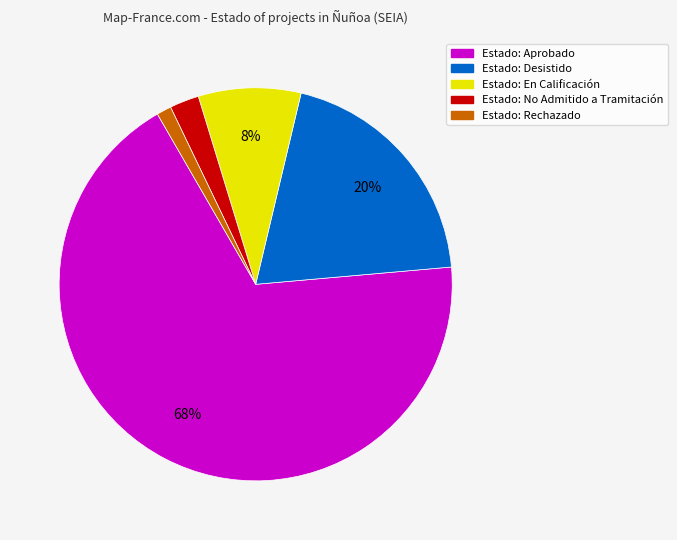

To the nearest percent, what is the average slice percentage?

20%